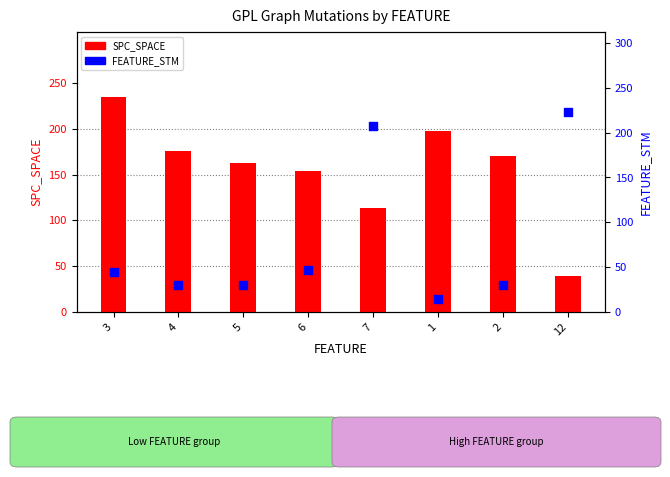

Which series has the largest total across all categories?

SPC_SPACE